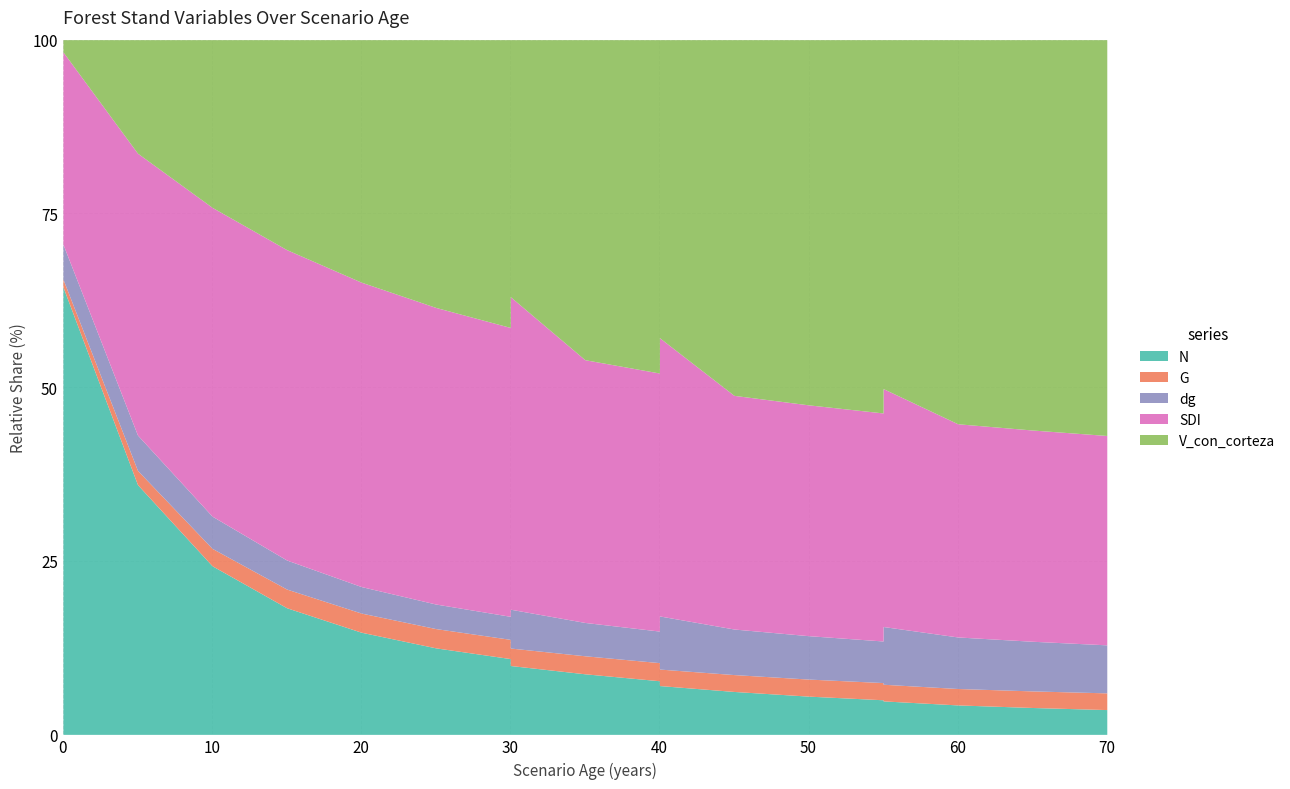

How many lines are shown in the chart?

5